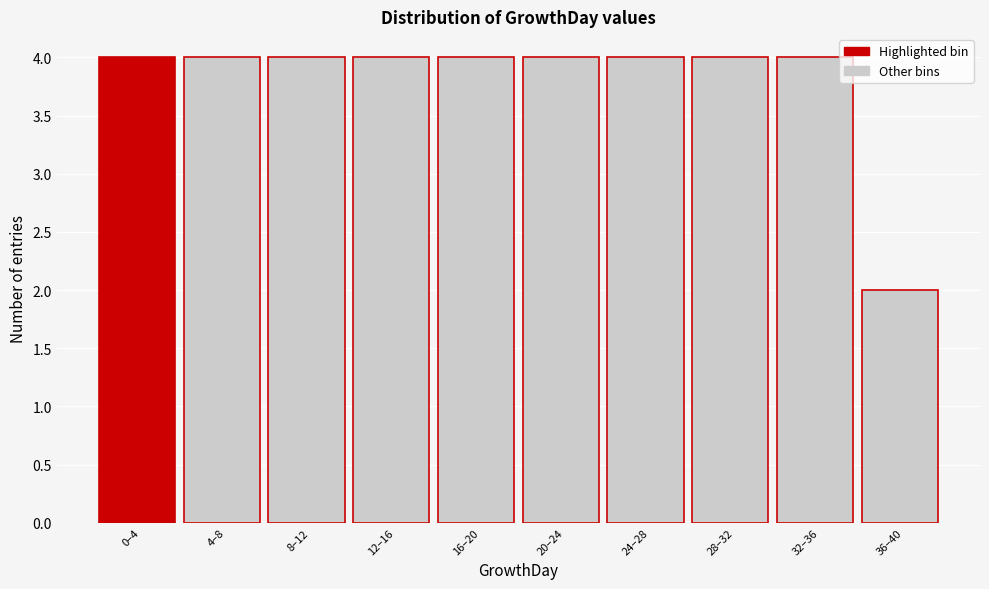

Reading left to right, what are all the values shown in this chart?

0–4=4	4–8=4	8–12=4	12–16=4	16–20=4	20–24=4	24–28=4	28–32=4	32–36=4	36–40=2